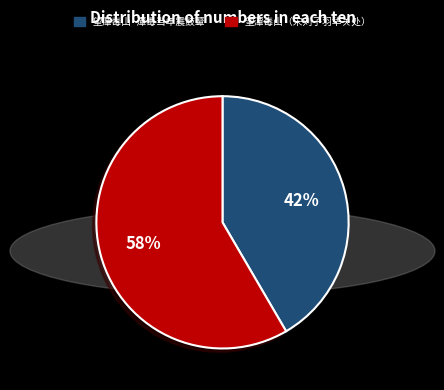

What percentage is the 望潭毒山（宋刘子羽华关处） slice, to the nearest percent?

58%